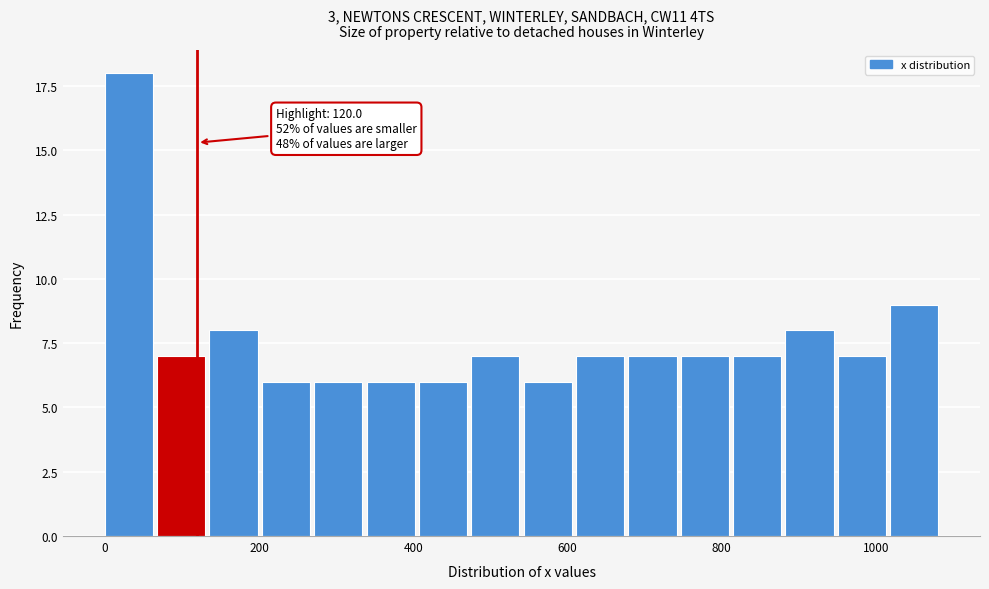

Read against the x-axis, roughly where is the centre of the tallest bar?

40